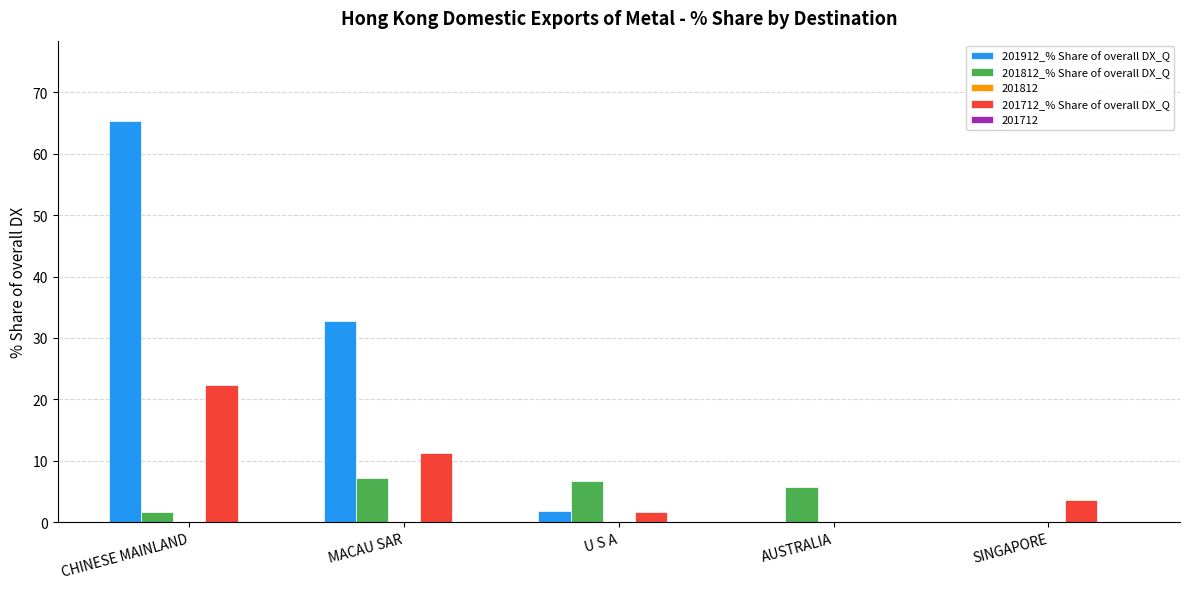

At which category is the sum across all series the highest?

CHINESE MAINLAND